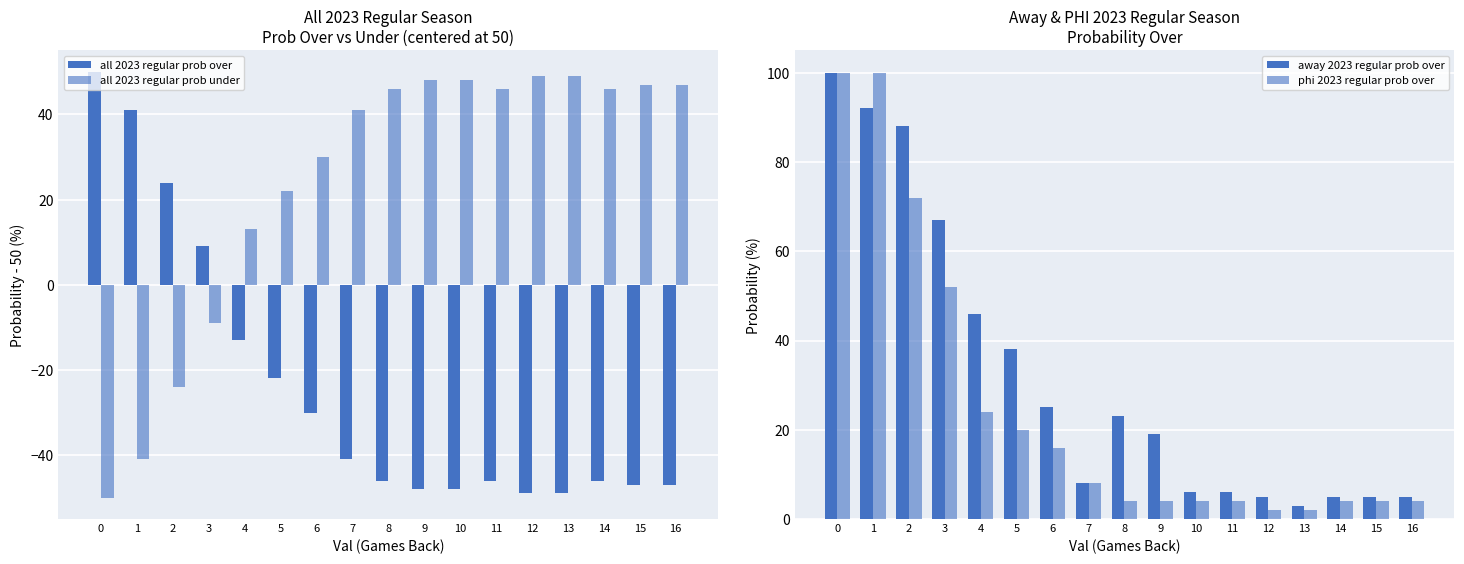

Which series has the largest total across all categories?

away 2023 regular prob over